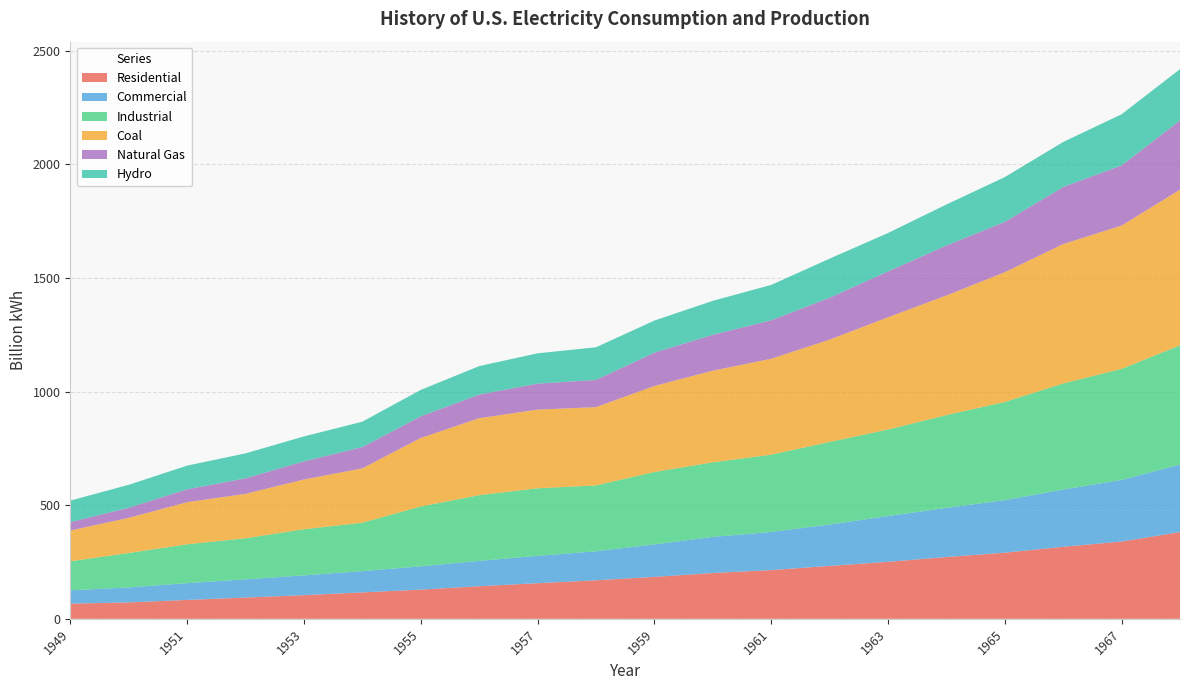

Reading right to left, list all the values displayed in this chart.

Residential: 1968=381.6	1967=340.1	1966=316.9	1965=291.0	1964=271.8	1963=250.7	1962=232.8	1961=214.4	1960=201.5	1959=184.5	1958=169.5	1957=156.7	1956=143.5	1955=128.4	1954=116.2	1953=104.1	1952=93.5	1951=83.1	1950=72.2	1949=66.8
Commercial: 1968=297.2	1967=271.1	1966=251.8	1965=231.1	1964=216.2	1963=201.5	1962=182.0	1961=167.6	1960=159.1	1959=143.0	1958=127.6	1957=120.4	1956=111.4	1955=102.5	1954=93.6	1953=87.0	1952=80.1	1951=74.0	1950=66.0	1949=58.6
Industrial: 1968=524.5	1967=488.4	1966=466.8	1965=431.8	1964=408.3	1963=380.6	1962=363.2	1961=340.2	1960=328.0	1959=318.5	1958=289.9	1957=297.1	1956=289.1	1955=263.2	1954=213.0	1953=203.0	1952=180.7	1951=170.8	1950=151.4	1949=127.6
Coal: 1968=684.9	1967=630.5	1966=613.5	1965=570.9	1964=526.2	1963=493.9	1962=450.2	1961=421.9	1960=403.1	1959=378.4	1958=344.4	1957=346.4	1956=338.5	1955=301.4	1954=239.1	1953=218.8	1952=195.4	1951=185.2	1950=154.5	1949=135.5
Natural Gas: 1968=304.4	1967=264.8	1966=251.2	1965=221.6	1964=220.0	1963=201.6	1962=184.3	1961=169.3	1960=158.0	1959=146.6	1958=119.8	1957=114.2	1956=104.0	1955=95.3	1954=93.7	1953=79.8	1952=68.5	1951=56.6	1950=44.6	1949=37.0
Hydro: 1968=225.9	1967=224.9	1966=197.9	1965=197.0	1964=180.3	1963=169.0	1962=172.0	1961=155.5	1960=149.4	1959=141.2	1958=143.6	1957=133.4	1956=125.2	1955=116.2	1954=111.6	1953=109.6	1952=109.7	1951=104.4	1950=100.9	1949=94.8